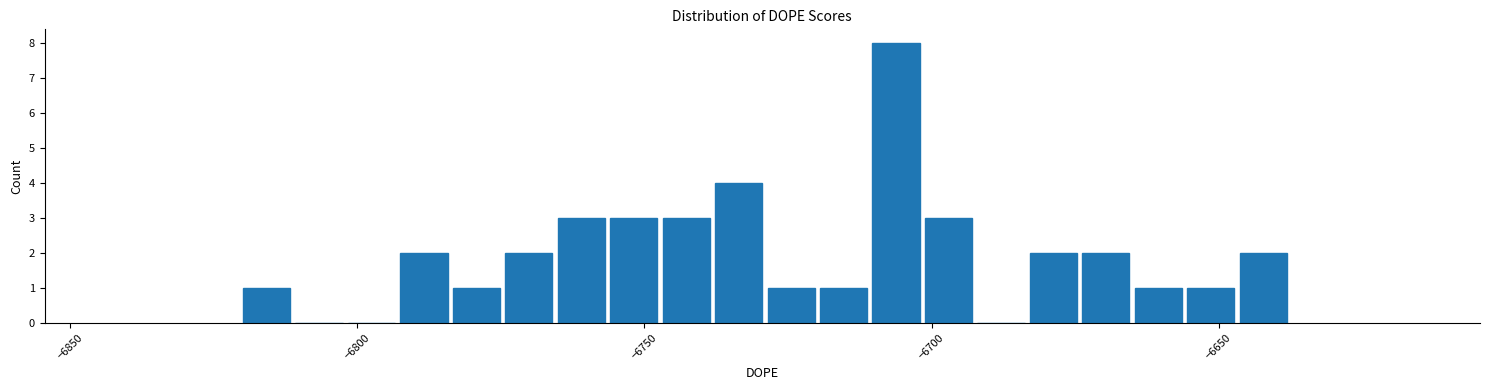

Around what value on the x-axis is the tallest bar? Give the approximate position of its centre, as read against the axis.

-6705